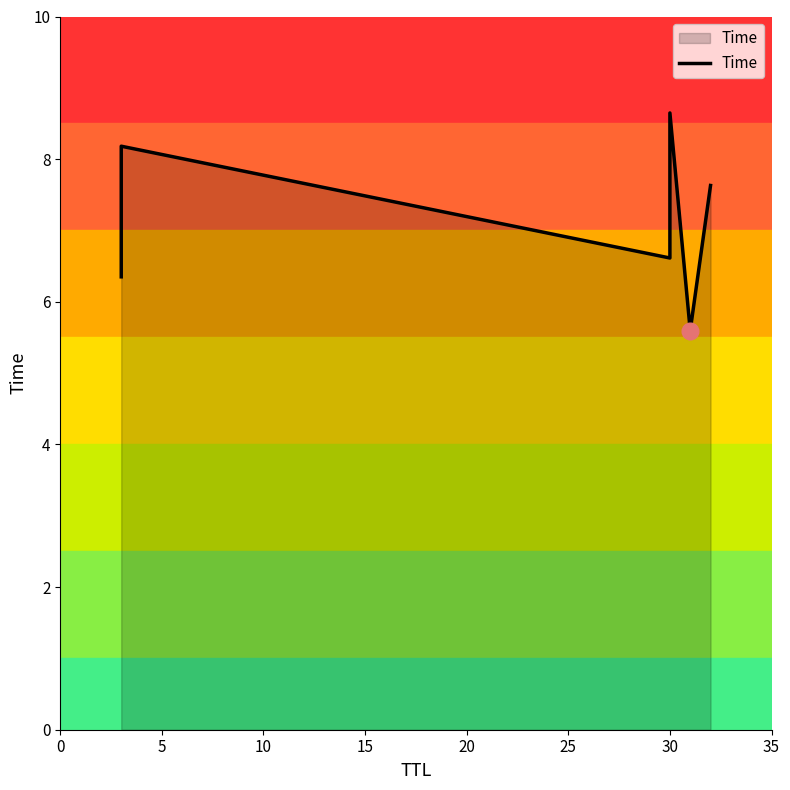

How many interior local peaks (higher than both neighbors) does the data have?

2